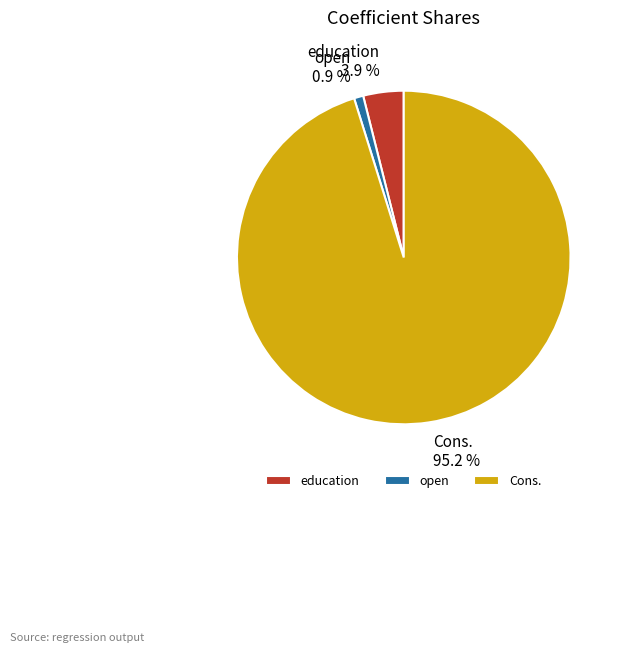

Is it true that Cons. is 95% of the pie?

True